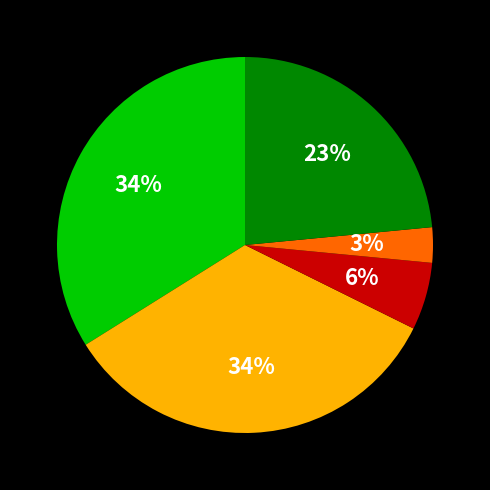

Is there any slice that represents more than half of the pie?

No